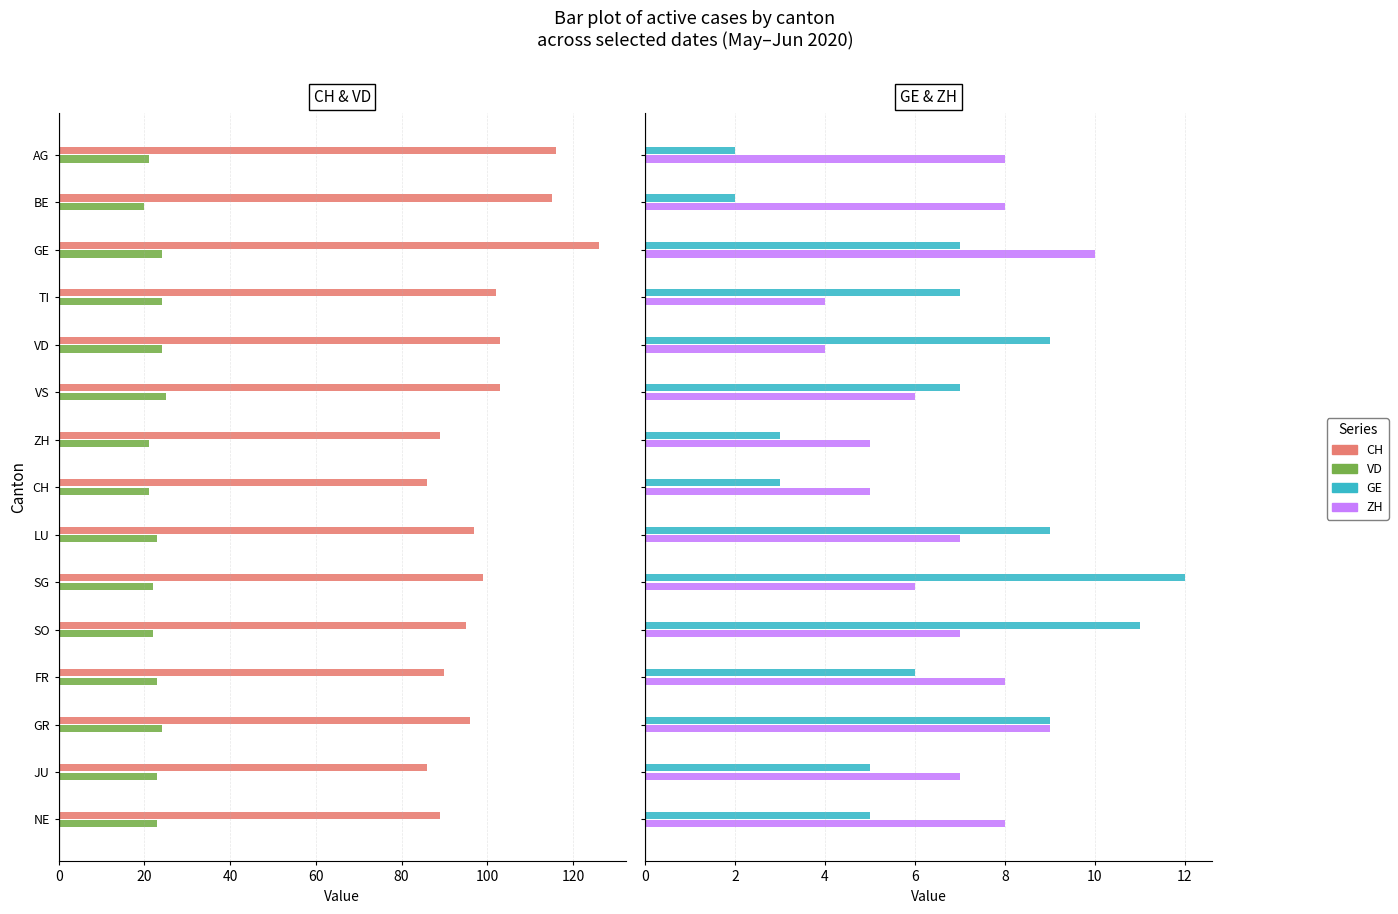

What is the lowest value of the ZH series?

4